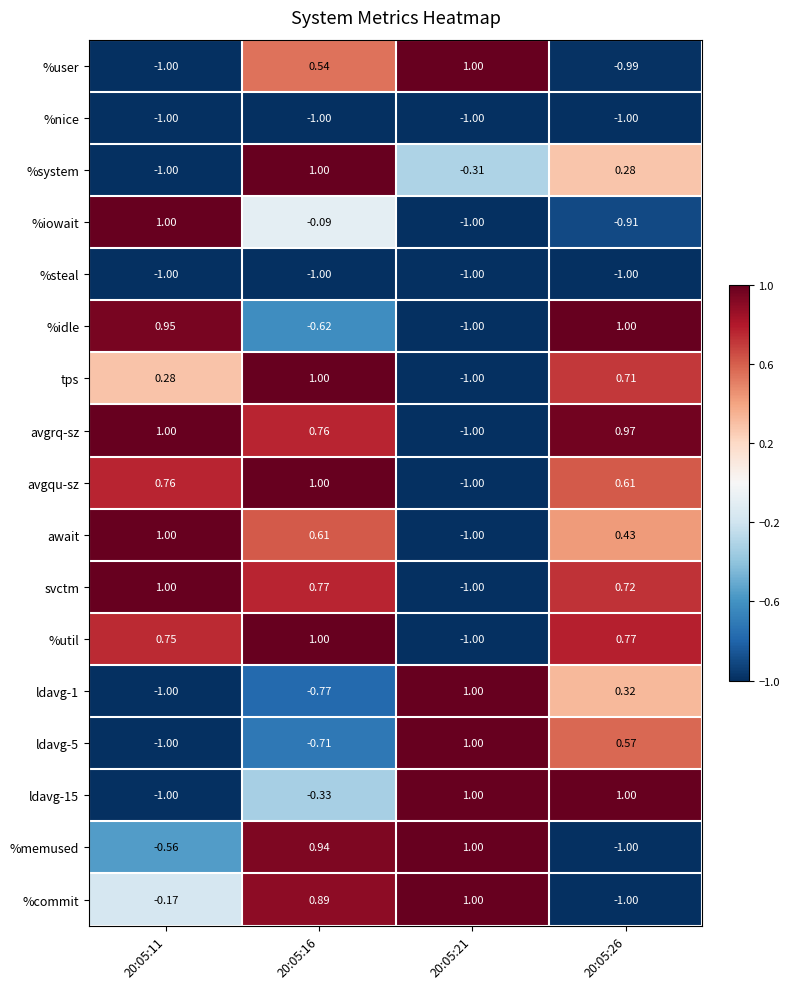

Is the value of await at 20:05:21 greater than the value of %iowait at 20:05:16?

No